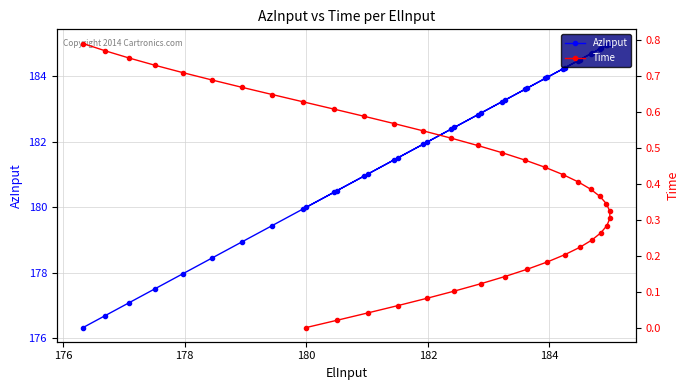

What is the difference between the maximum and minimum values in the Time series?

0.8